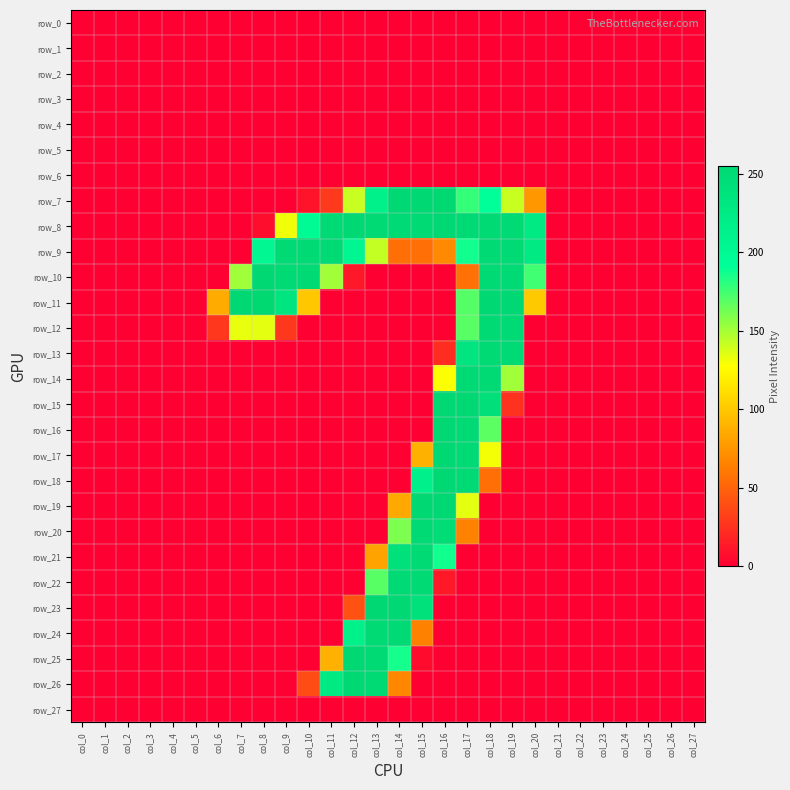

What is the average value of the row_17 series?

26